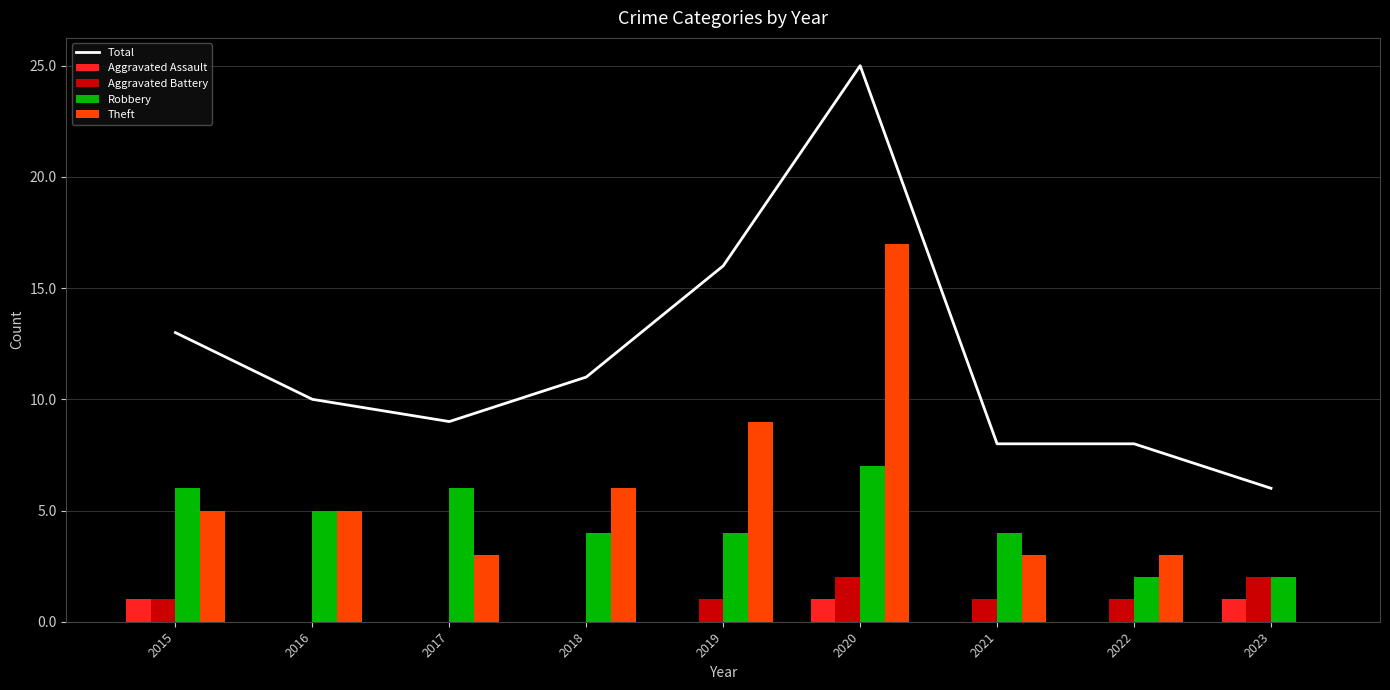

Which series has the largest total across all categories?

Total